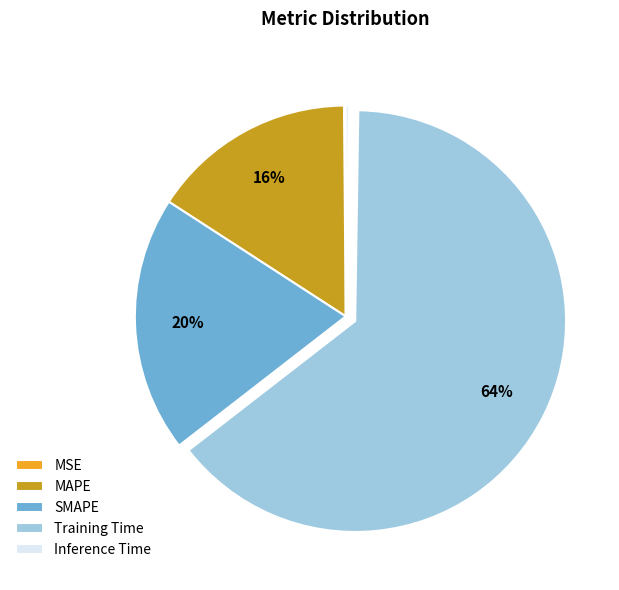

True or false: MAPE accounts for 16% of the total.

True